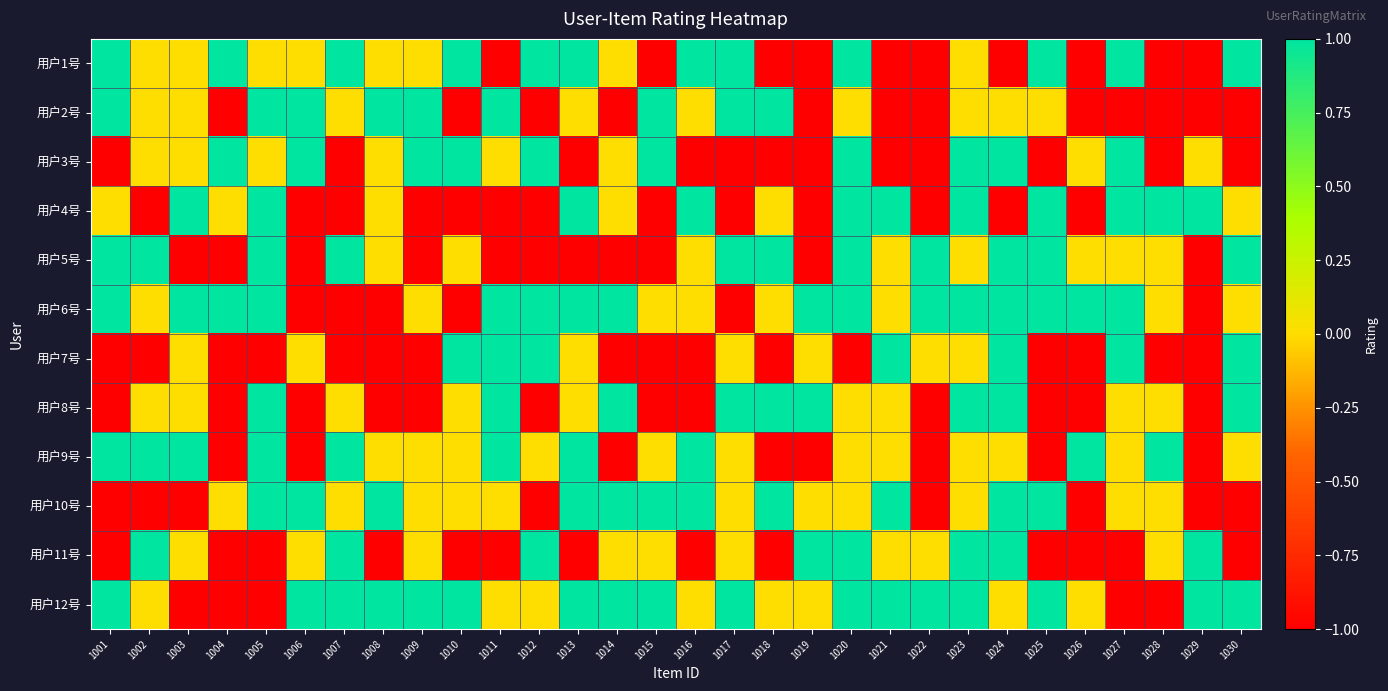

Which has a higher value, 1004 or 1001?

1004